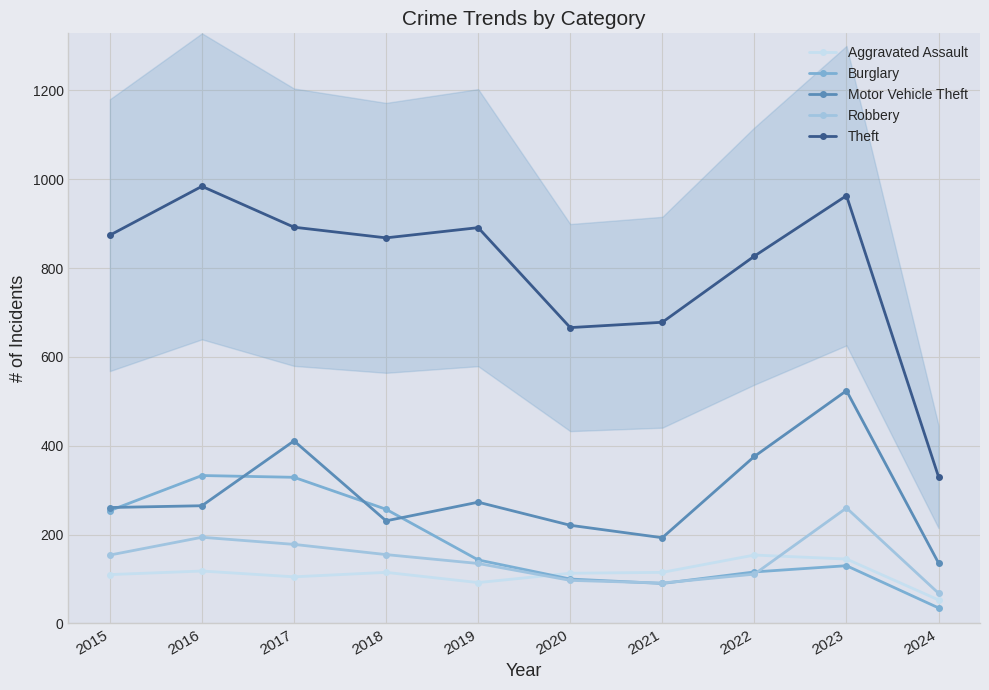

What is the minimum value shown in the chart?

35